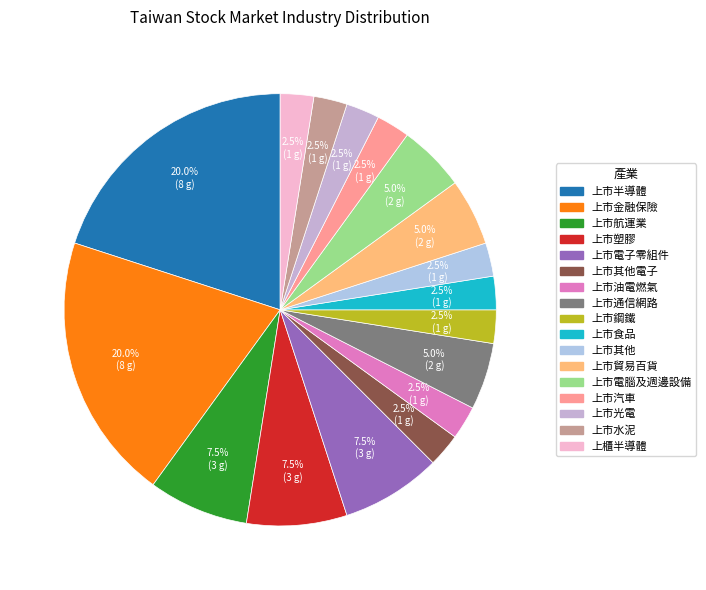

What is the smallest slice in the pie chart?

上市其他電子